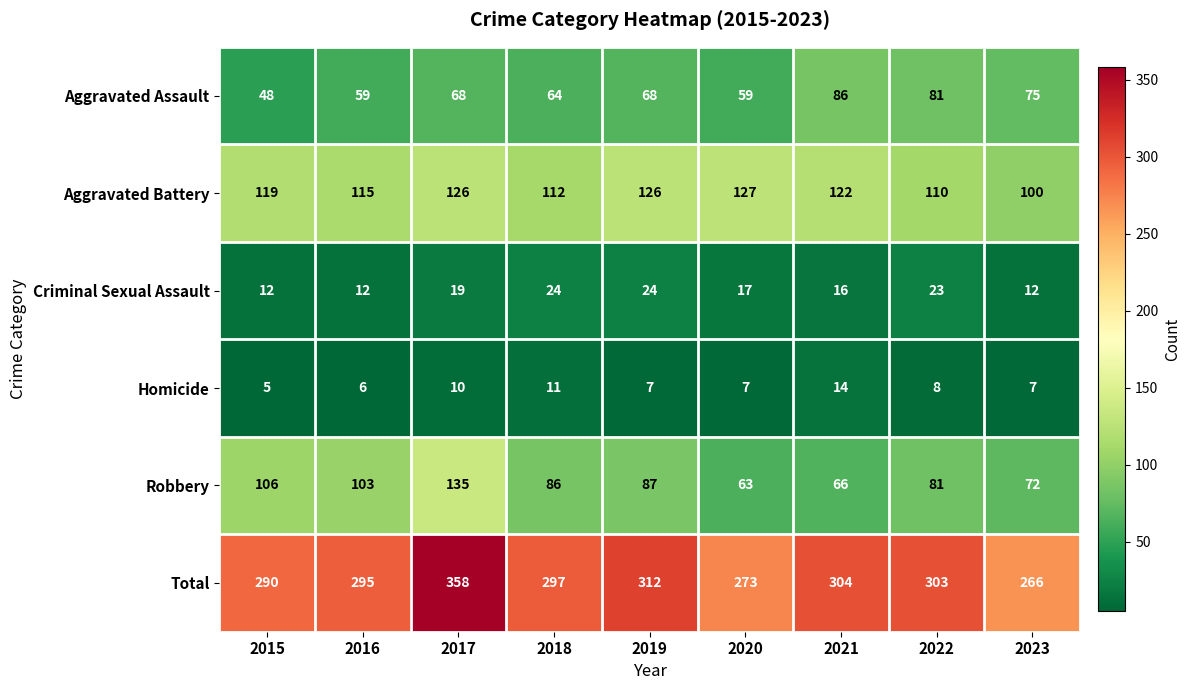

What is the spread (max minus min) of values at 2021?

290